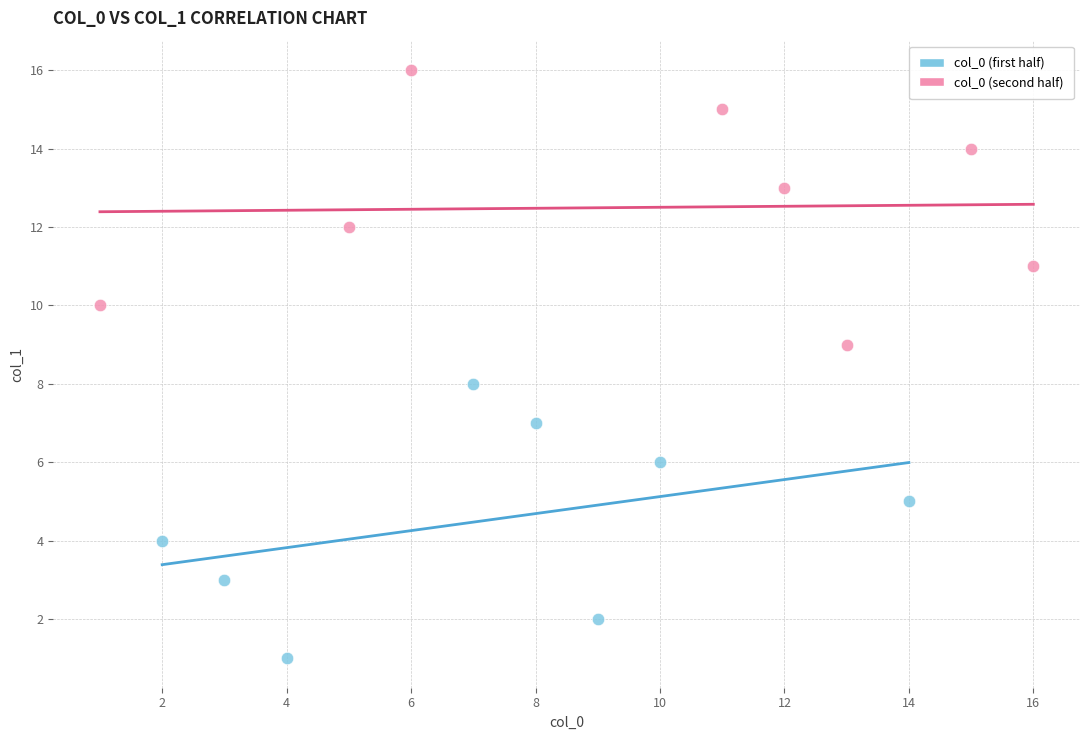

Which series contains the lowest Y value?

col_0 (first half)